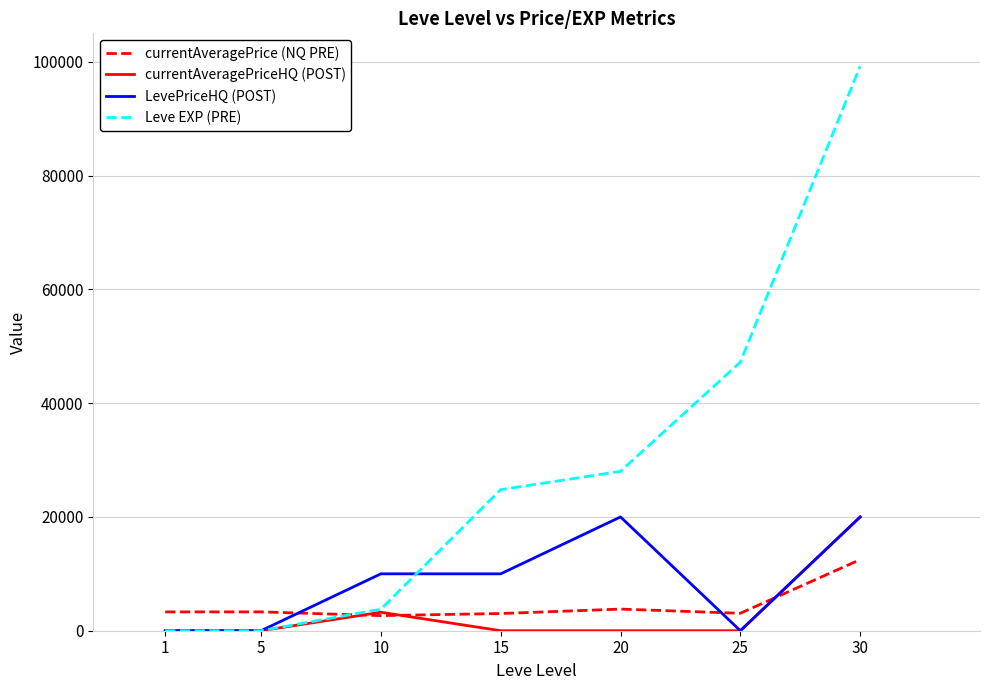

Which series changed the most between 15 and 25?

Leve EXP (PRE)